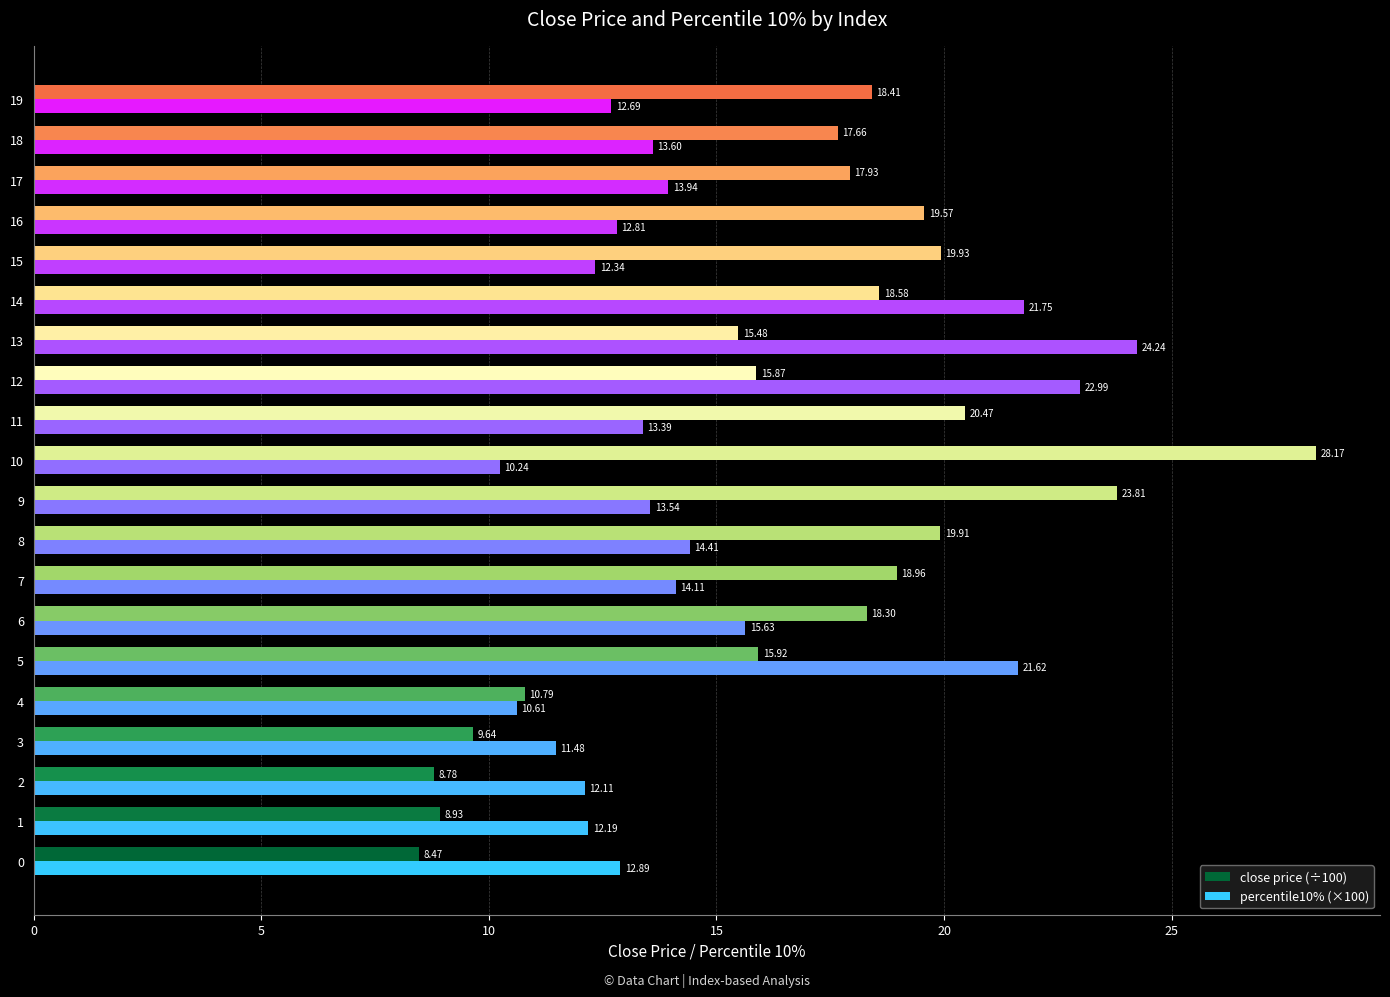

What is the difference between the highest and lowest values at 1?

3.3